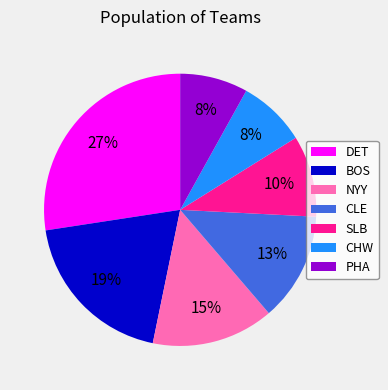

Does DET represent more than half of the total?

No